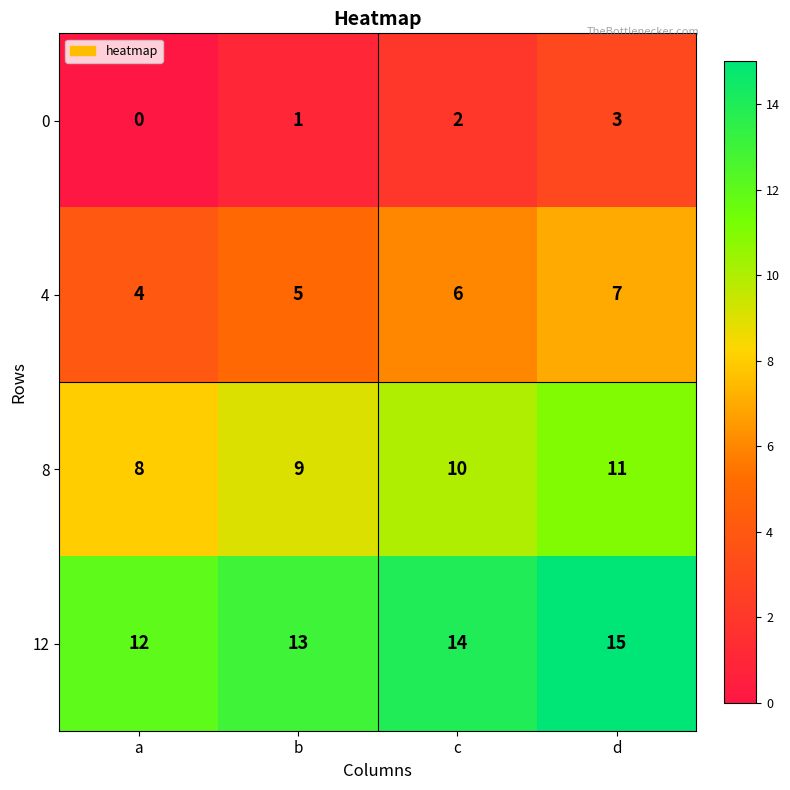

True or false: 12 has a value of 20 at b.

False